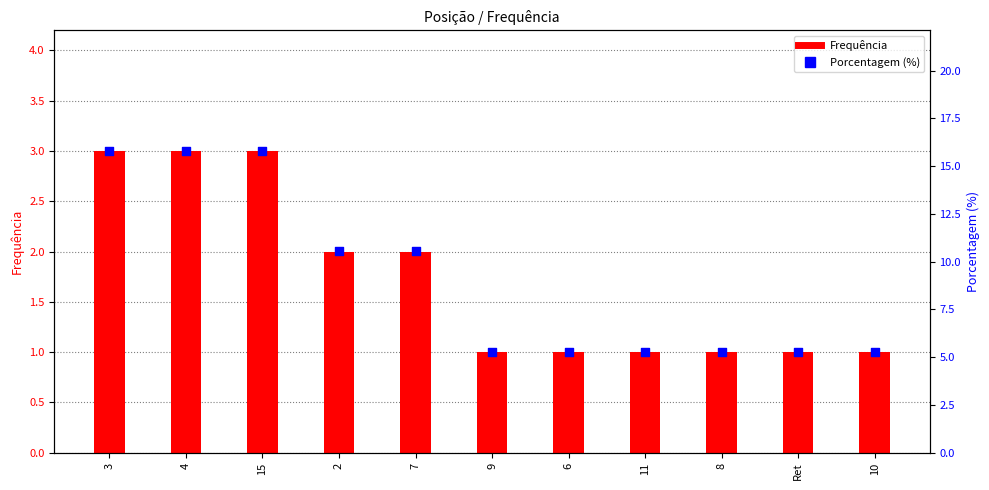

At how many categories does at least one series exceed 2?

11